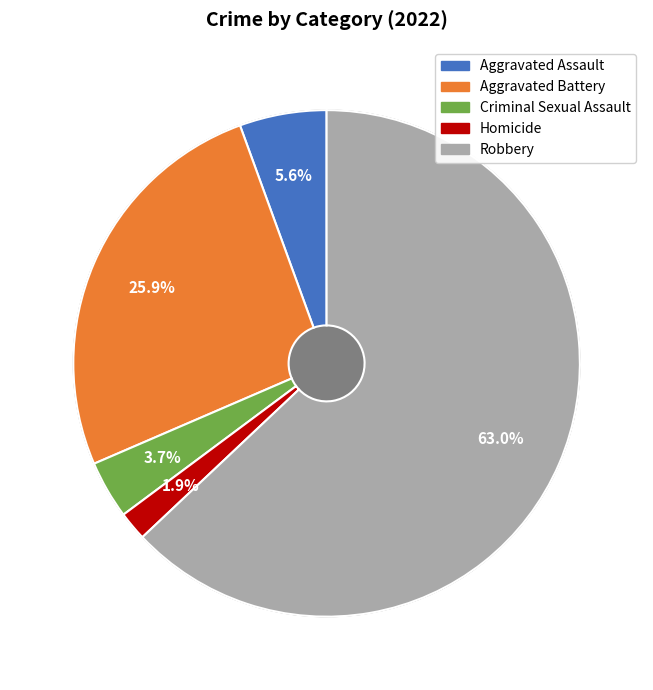

How much of the chart is everything except Aggravated Assault?

94.4%